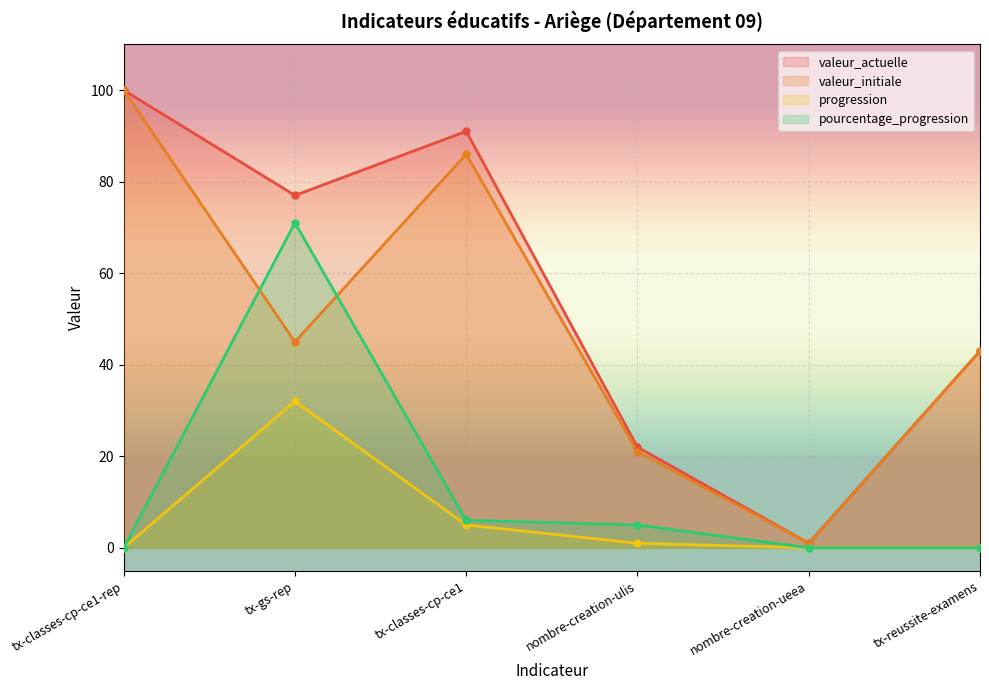

Is it true that valeur_actuelle equals 43 at tx-reussite-examens?

True